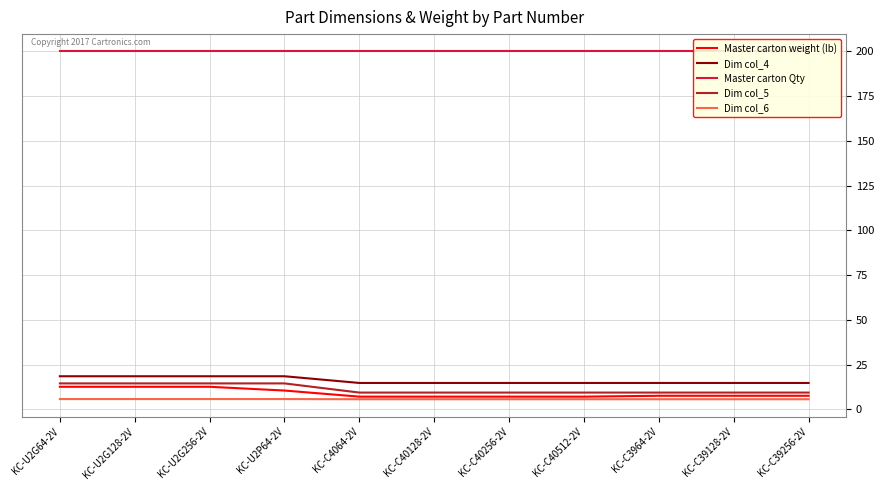

How many lines are shown in the chart?

5